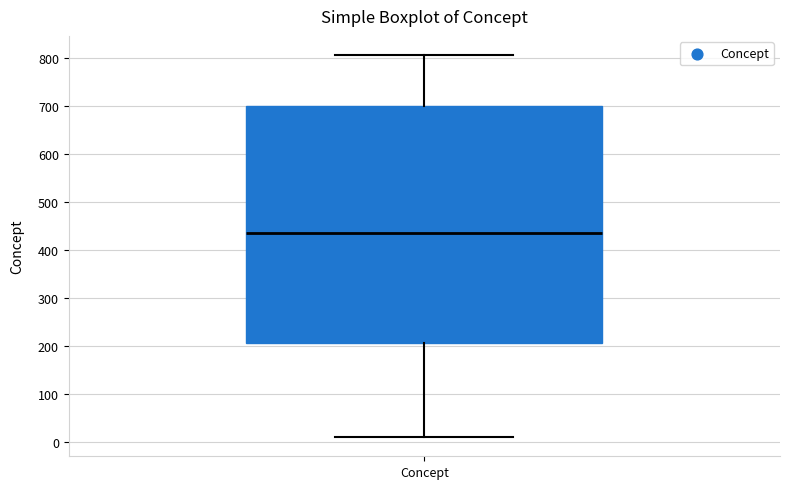

Where is the upper edge of the box for Concept on the y-axis? The values are not printed on the chart, so give them approximately, as read against the axis.

700